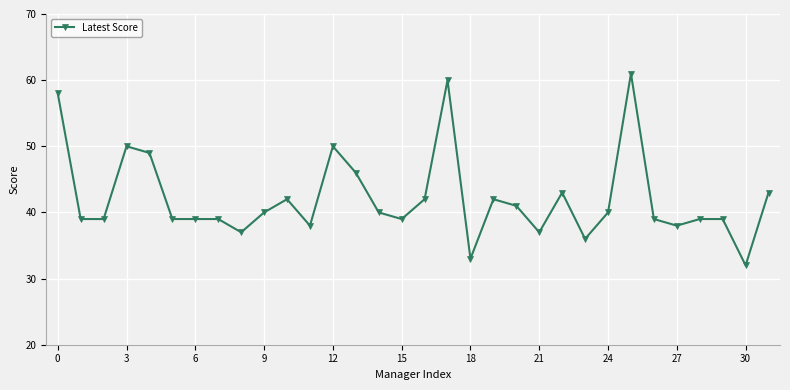

What is the average value?

42